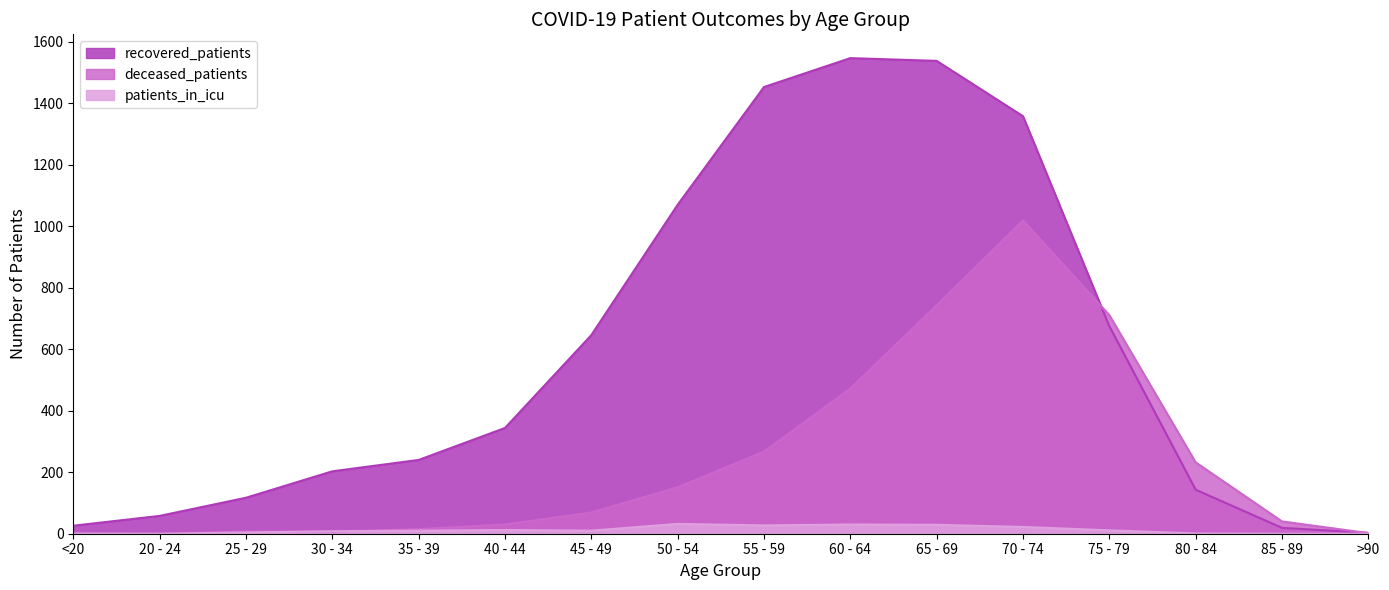

Does the chart display data point markers on the line(s)?

No